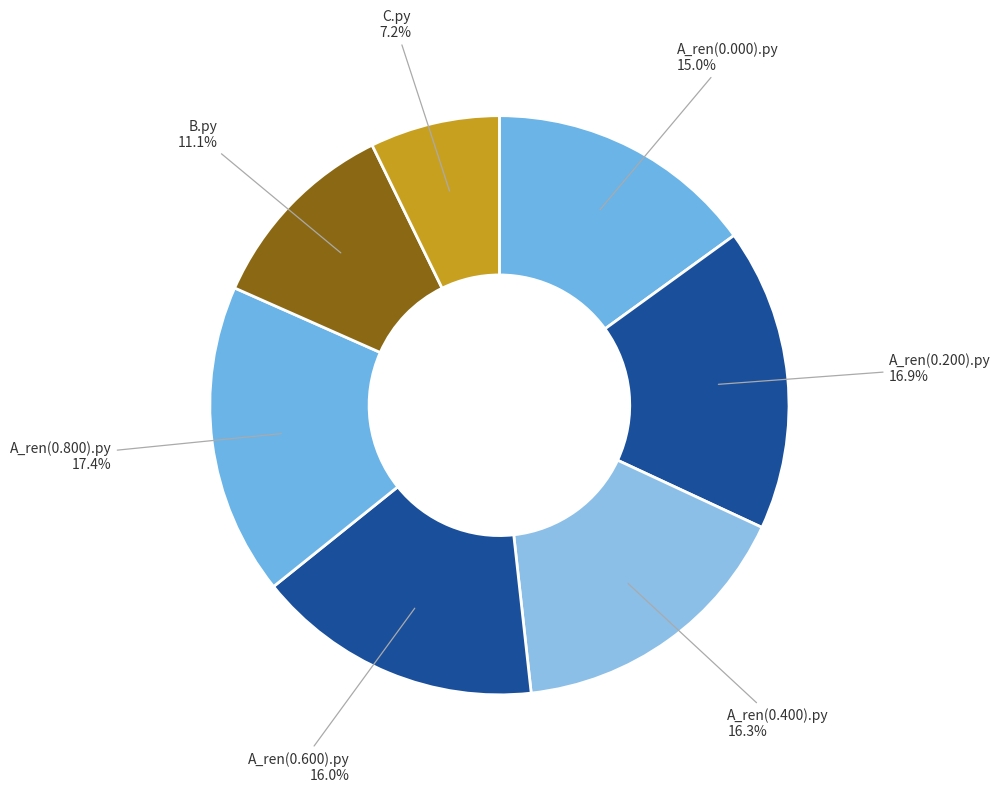

To the nearest percent, what is the difference between the largest and smallest slice percentages?

10%